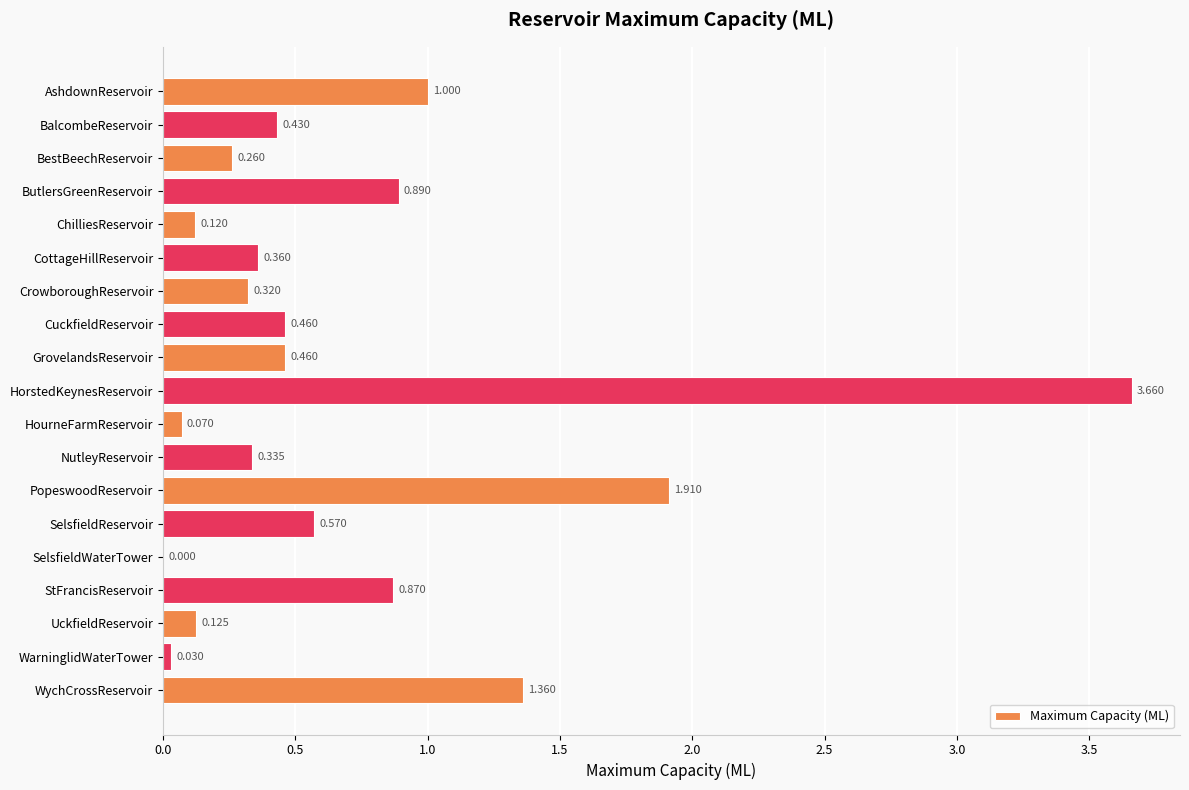

At which label is the value closest to 1?

AshdownReservoir